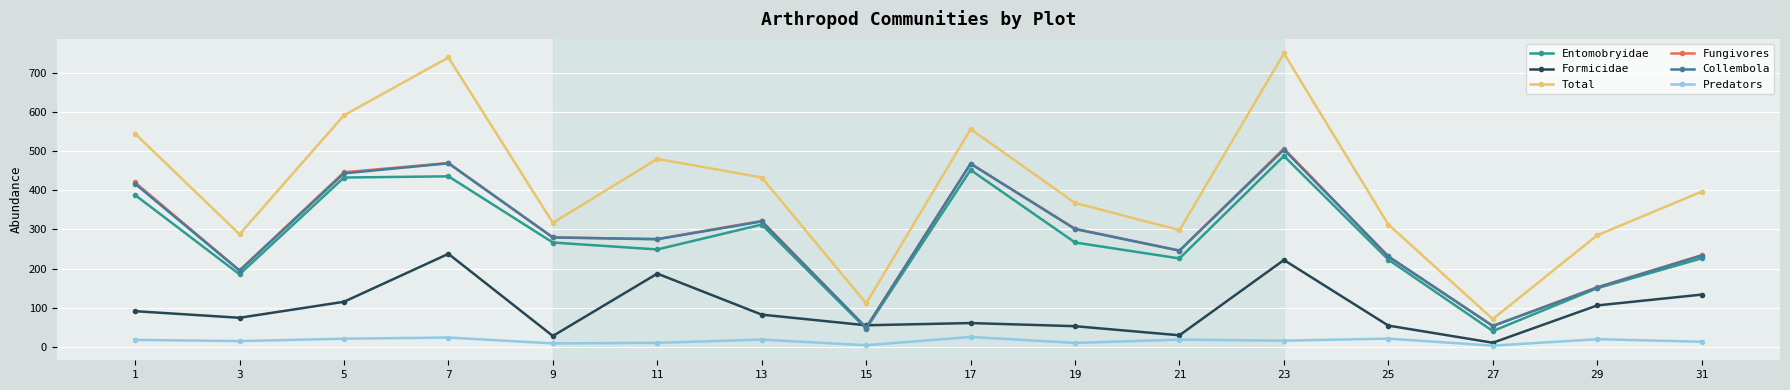

True or false: Total and Fungivores intersect in this chart.

False